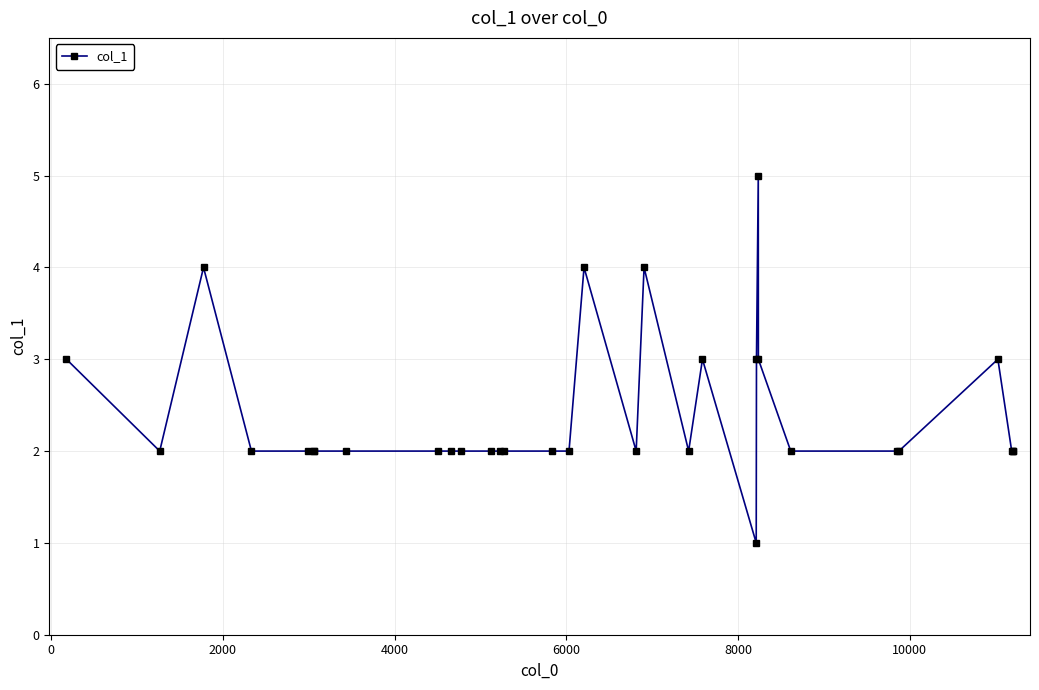

How many values are between 2 and 3?

27